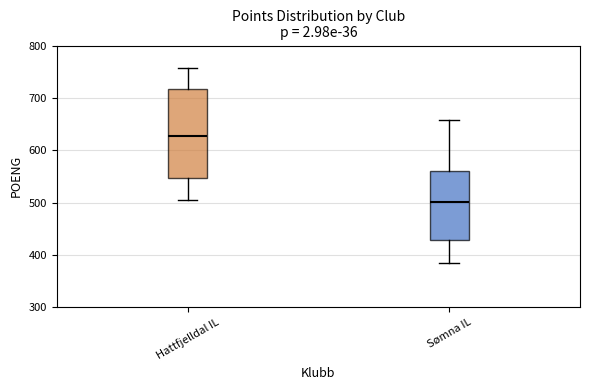

Reading left to right, transcribe this box plot: for each box, give where its median line is, the range the box spans, and where its two whiskers end, as read against the y-axis. The values are not printed on the chart, so give them approximately, as read against the axis.

Hattfjelldal IL: median 630, box 550 to 720, whiskers 500 to 760
Sømna IL: median 500, box 430 to 560, whiskers 390 to 660